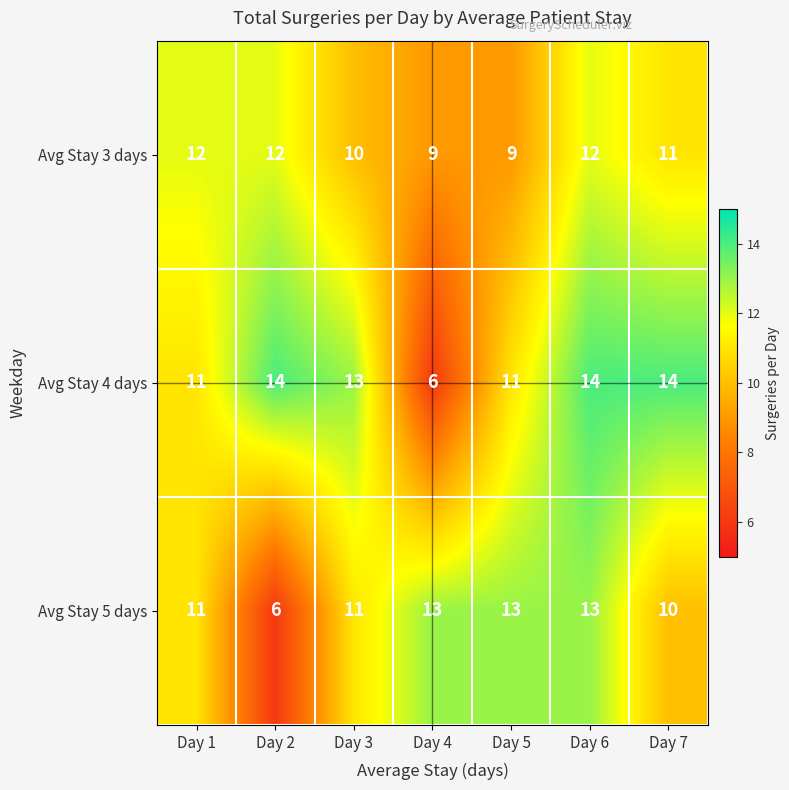

Rank the series at Day 7 from highest to lowest value.

Avg Stay 4 days, Avg Stay 3 days, Avg Stay 5 days